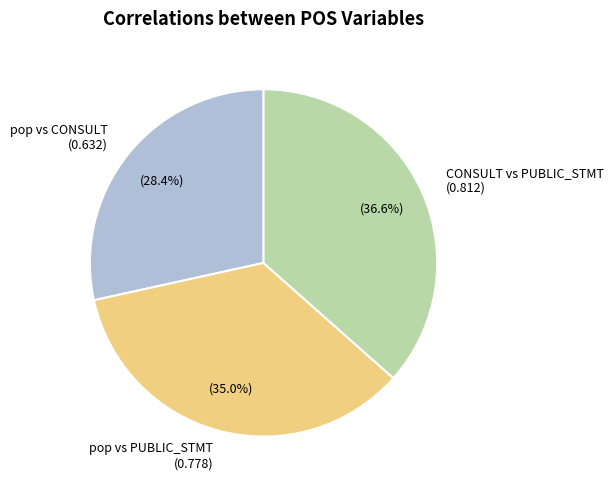

Rank the categories by value from highest to lowest.

CONSULT vs PUBLIC_STMT (0.812), pop vs PUBLIC_STMT (0.778), pop vs CONSULT (0.632)